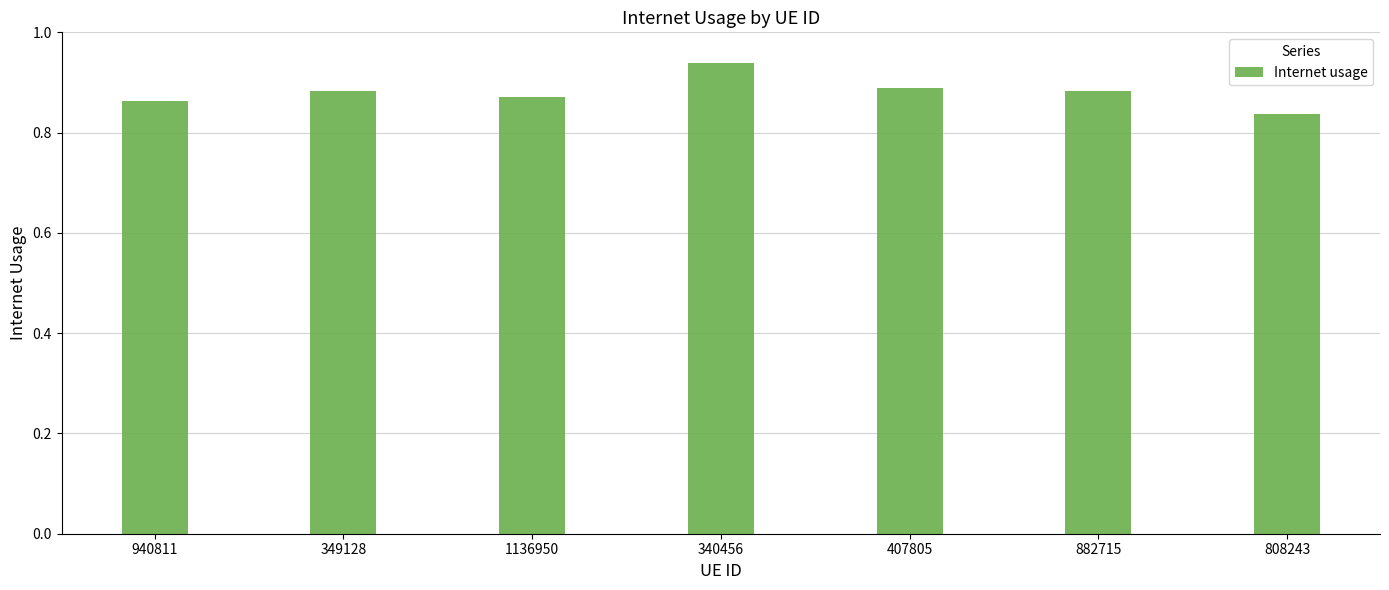

What is the label of the 1st bar from the left?

940811